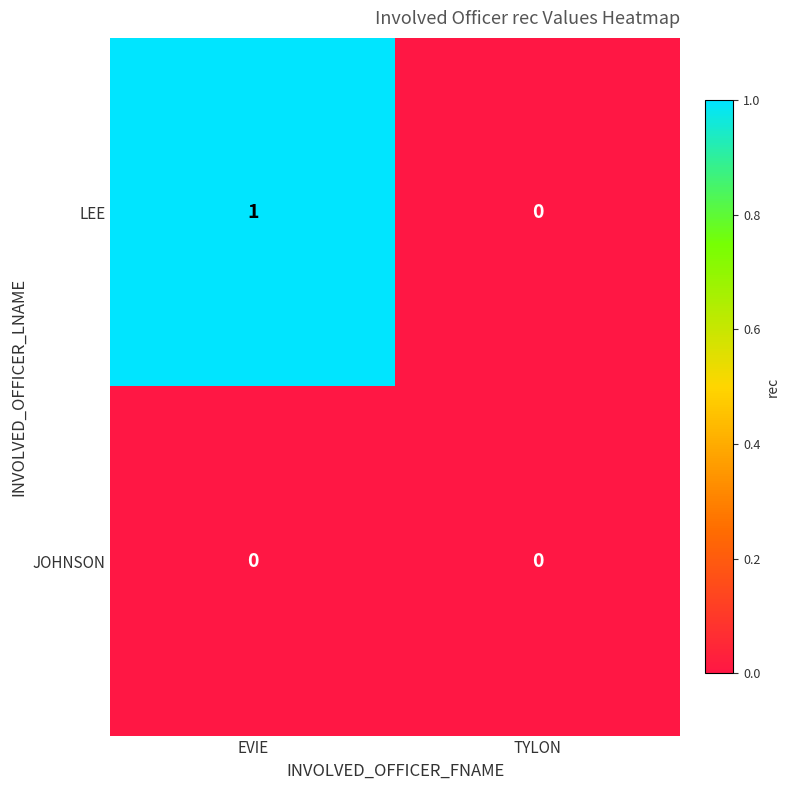

At EVIE, list the series in order from largest to smallest.

LEE, JOHNSON